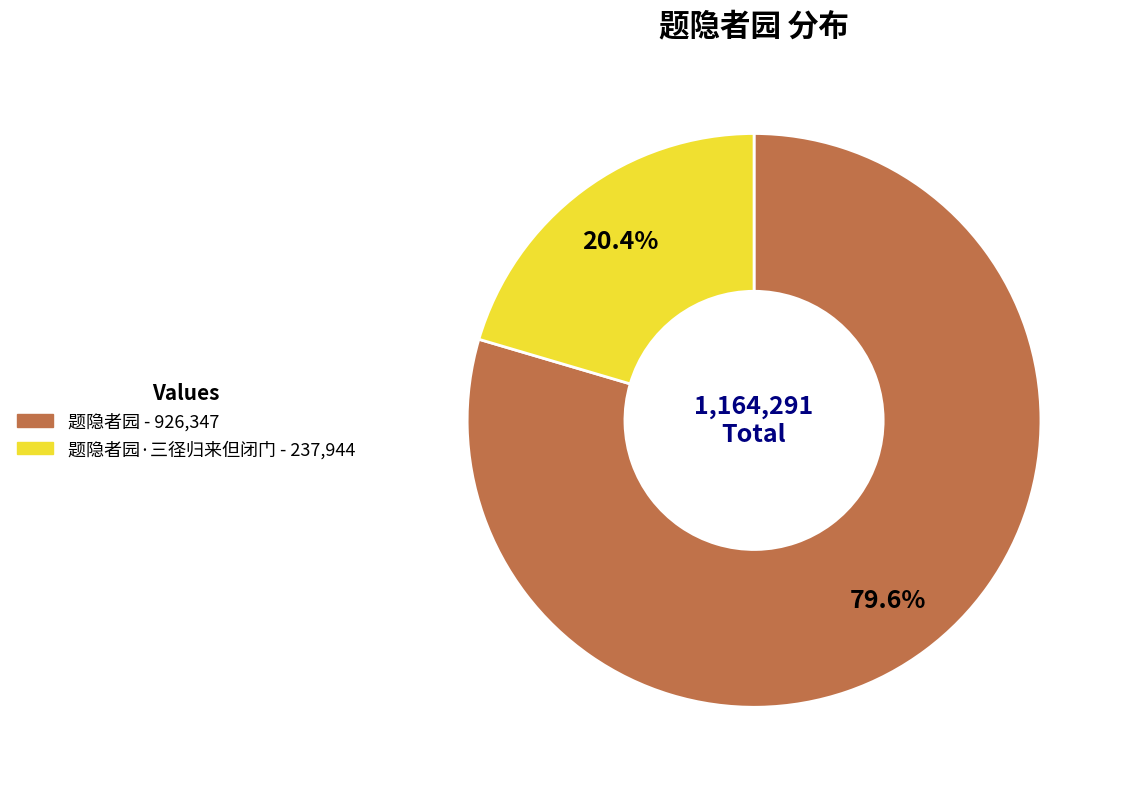

Is there any slice that represents more than half of the pie?

Yes